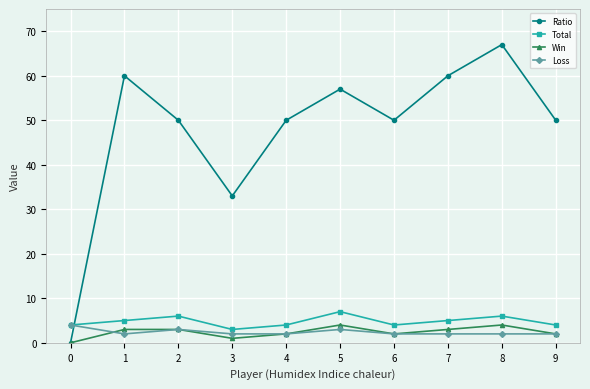

Is it true that Total equals 6 at 2?

True